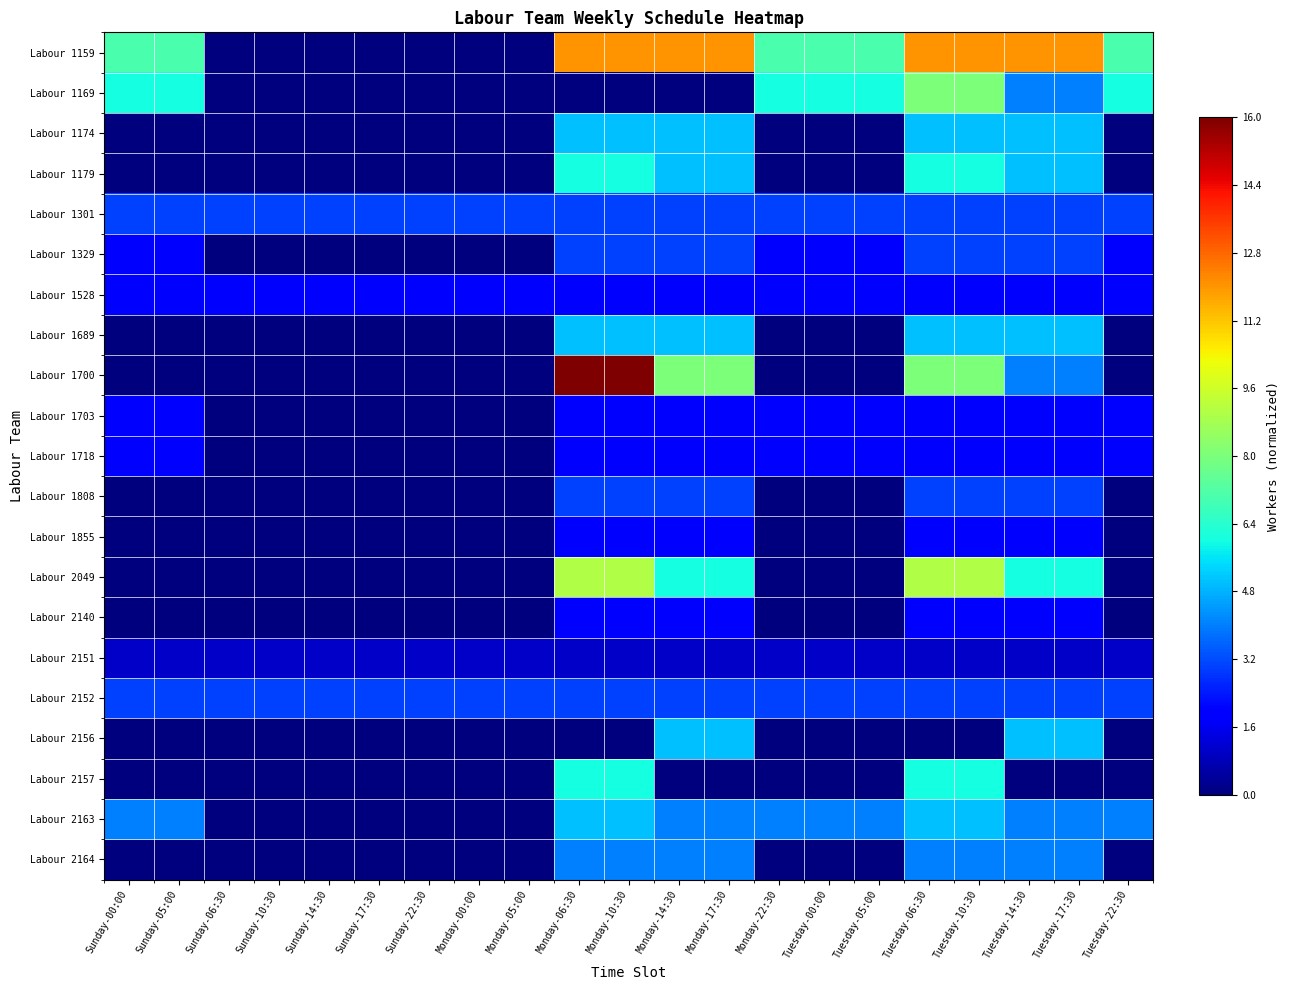

List the series in order of their peak value, lowest first.

Labour 2151, Labour 1528, Labour 1703, Labour 1718, Labour 1855, Labour 2140, Labour 1301, Labour 1329, Labour 1808, Labour 2152, Labour 2164, Labour 1174, Labour 1689, Labour 2156, Labour 2163, Labour 1179, Labour 2157, Labour 1169, Labour 2049, Labour 1159, Labour 1700